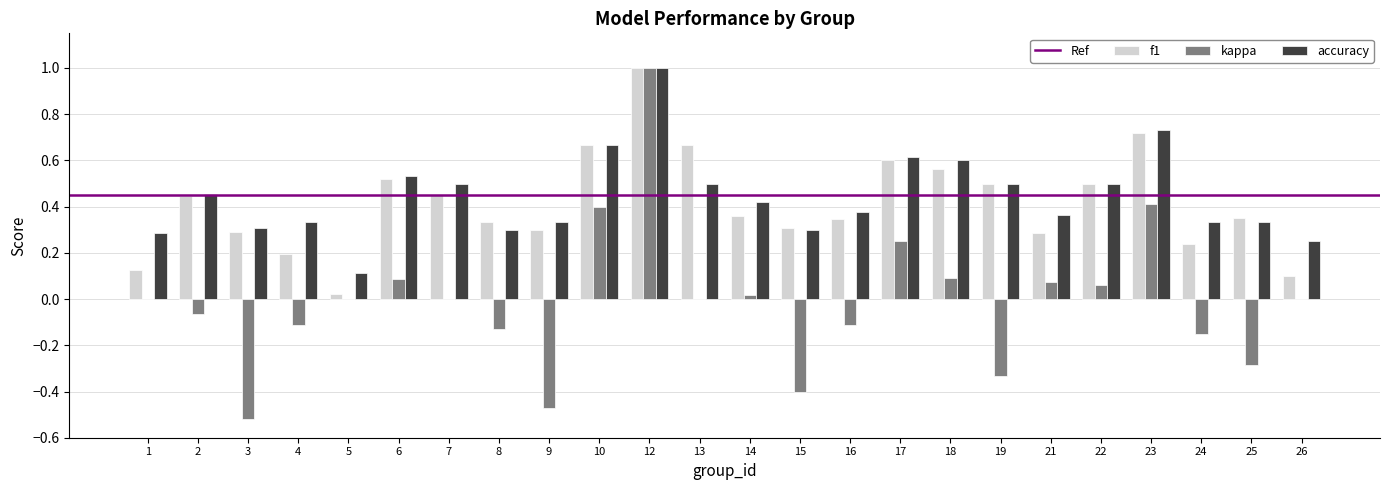

The f1 series shows 0.0 at 5. True or false?

True